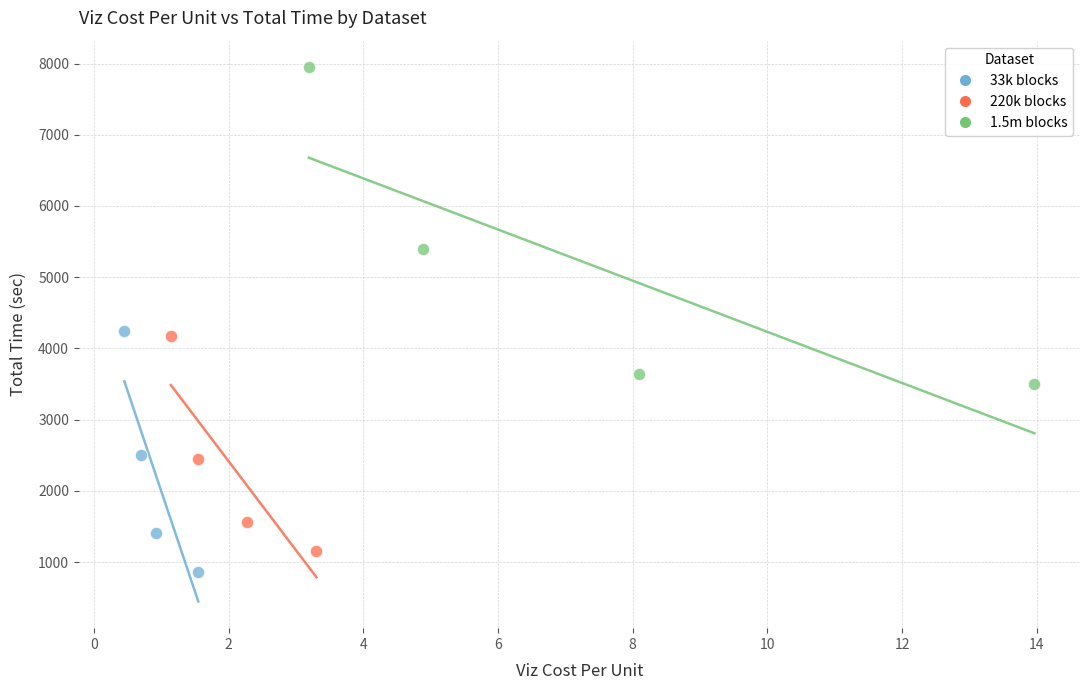

Which series has the largest Y range (max minus min)?

1.5m blocks